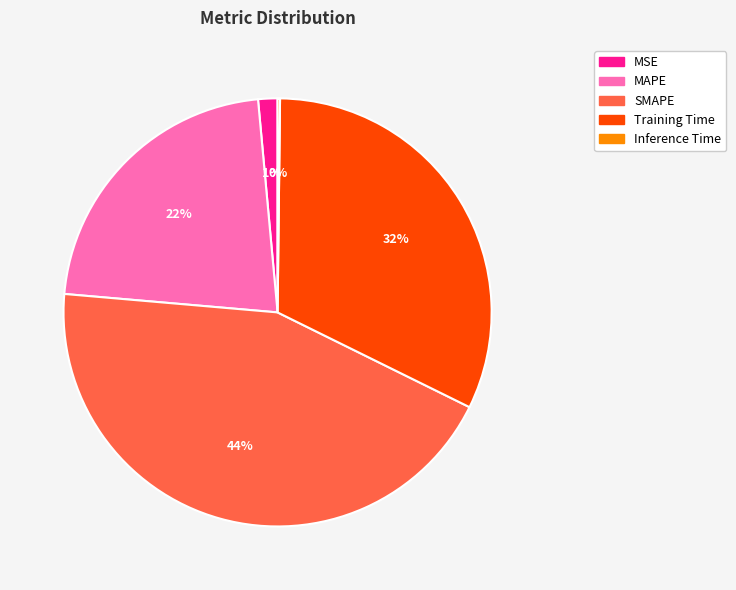

To the nearest percent, what is the average slice percentage?

20%